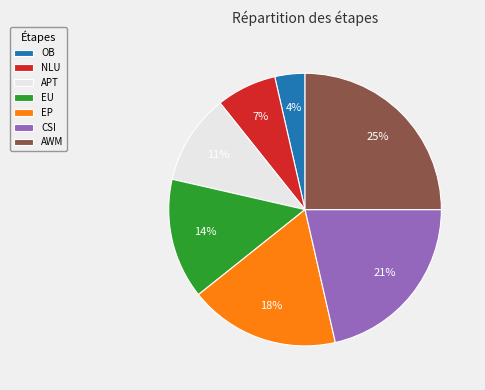

Count the number of slices in the pie.

7